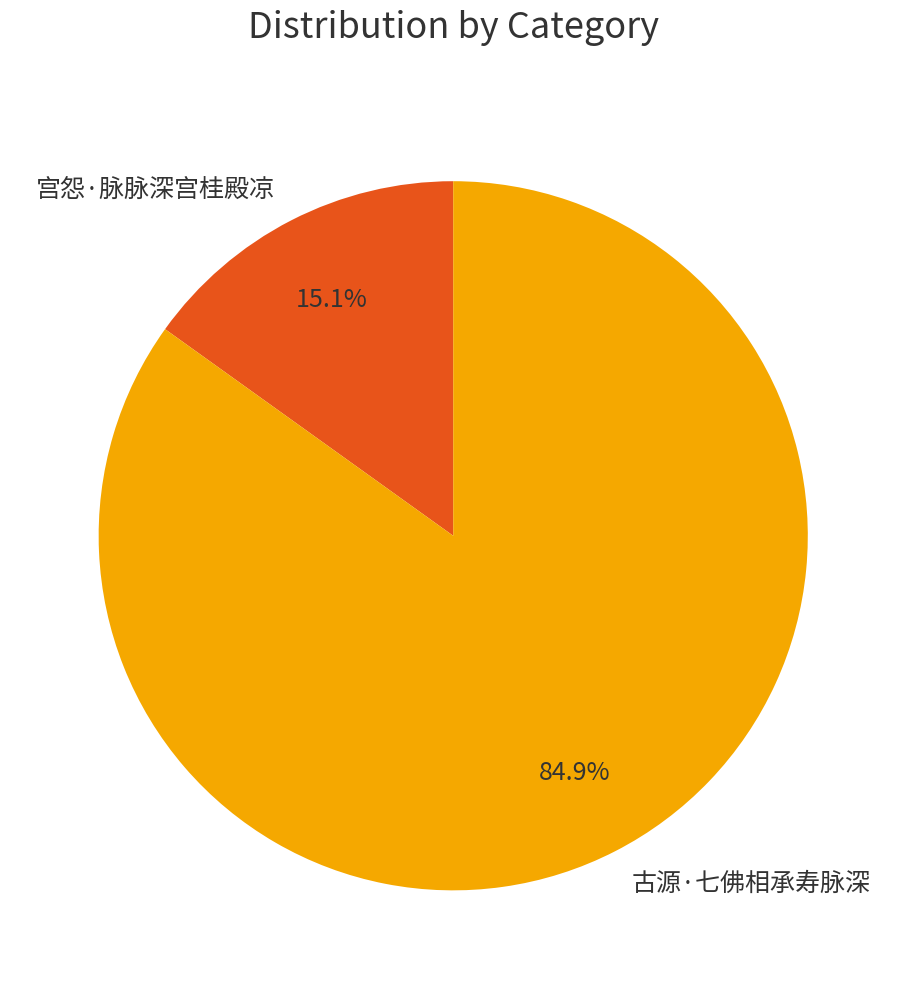

What is the largest slice in the pie chart?

古源·七佛相承寿脉深